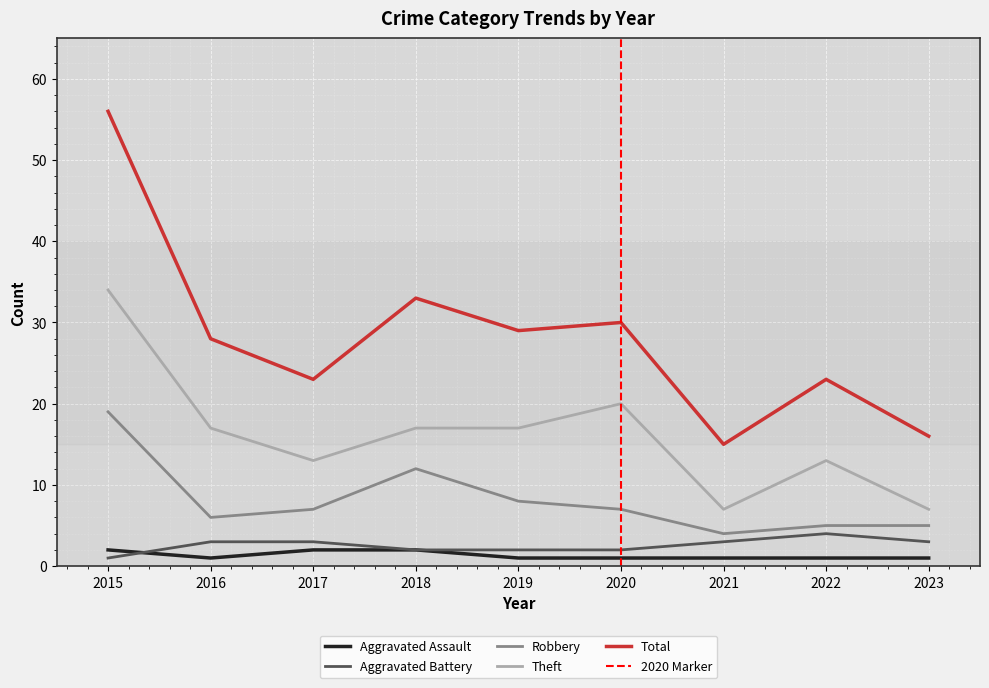

Which category has the lowest value in the Aggravated Battery series?

2015